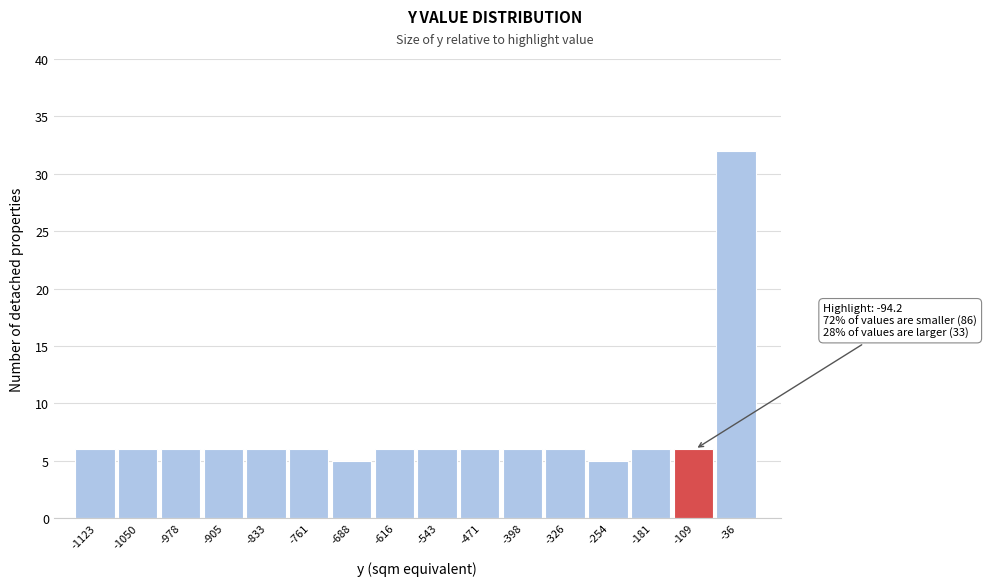

Which range on the x-axis has the tallest bar?

-70 to 0